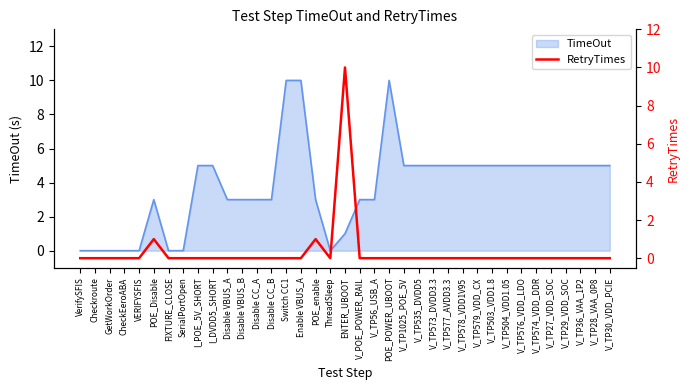

True or false: the data shows 0 at V_TP27_VDD_SOC.

True